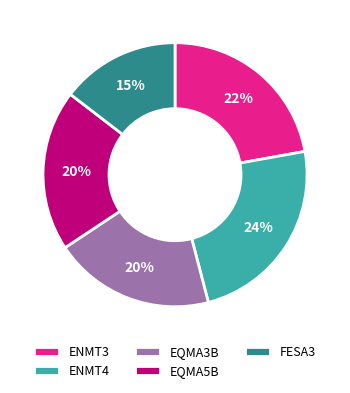

Does any single category account for the majority?

No